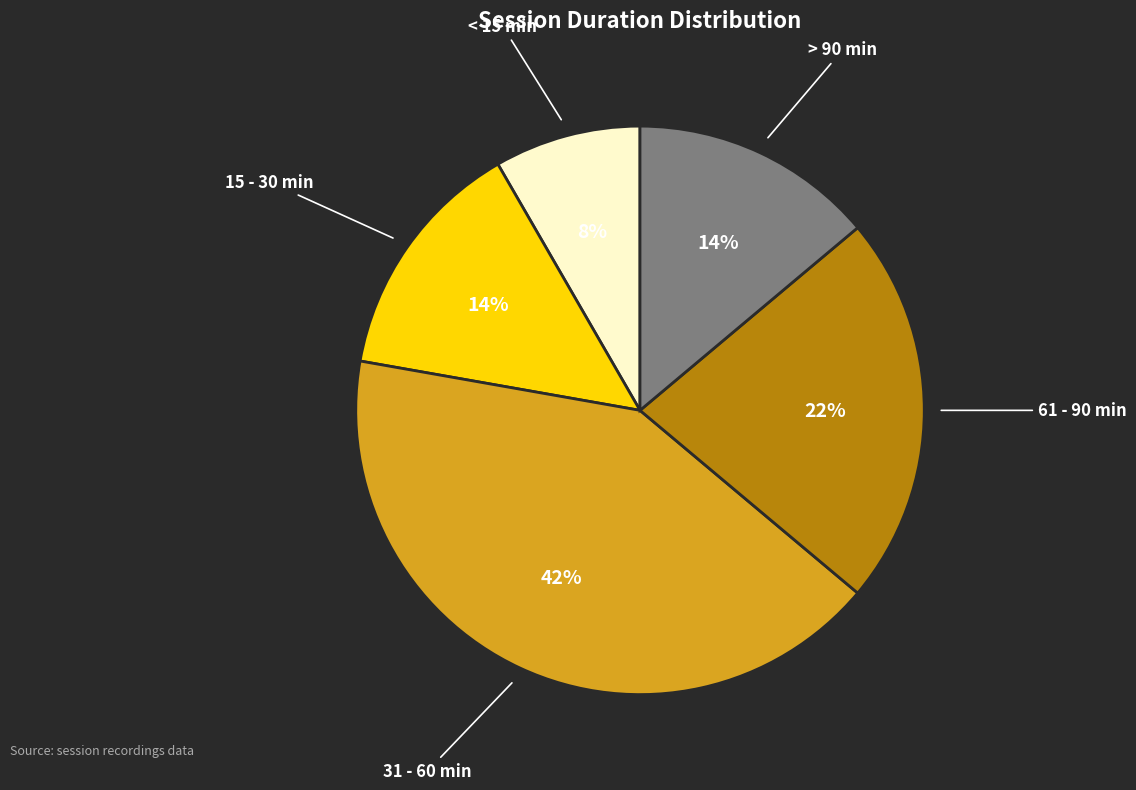

To the nearest percent, what is the average slice percentage?

20%